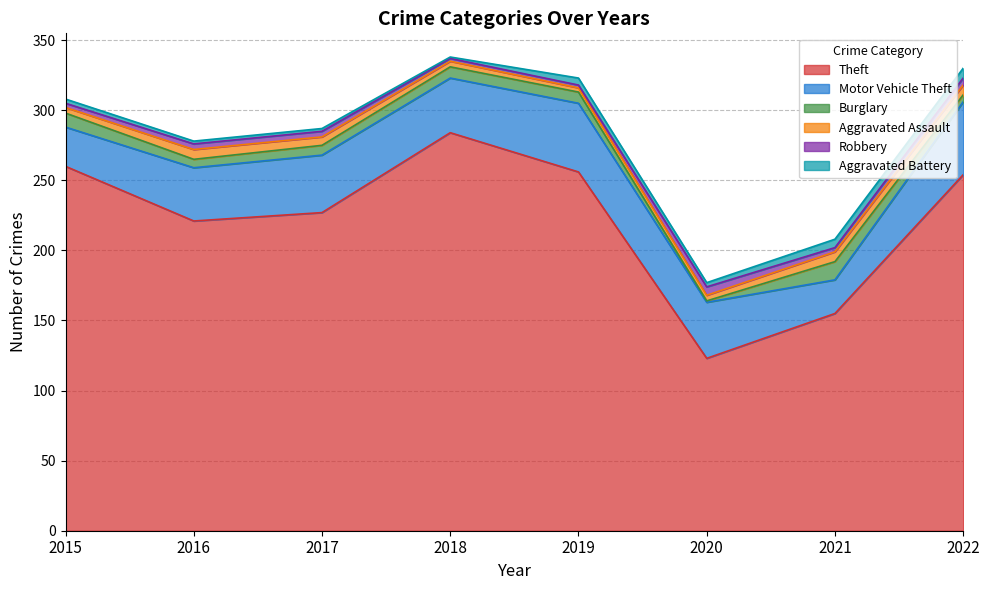

Count the number of data series in this chart.

6